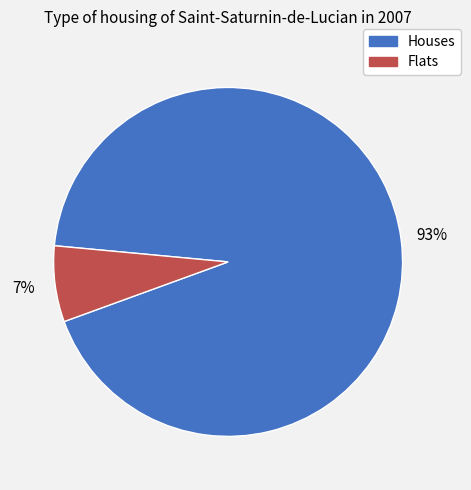

To the nearest percent, what is the average slice percentage?

50%